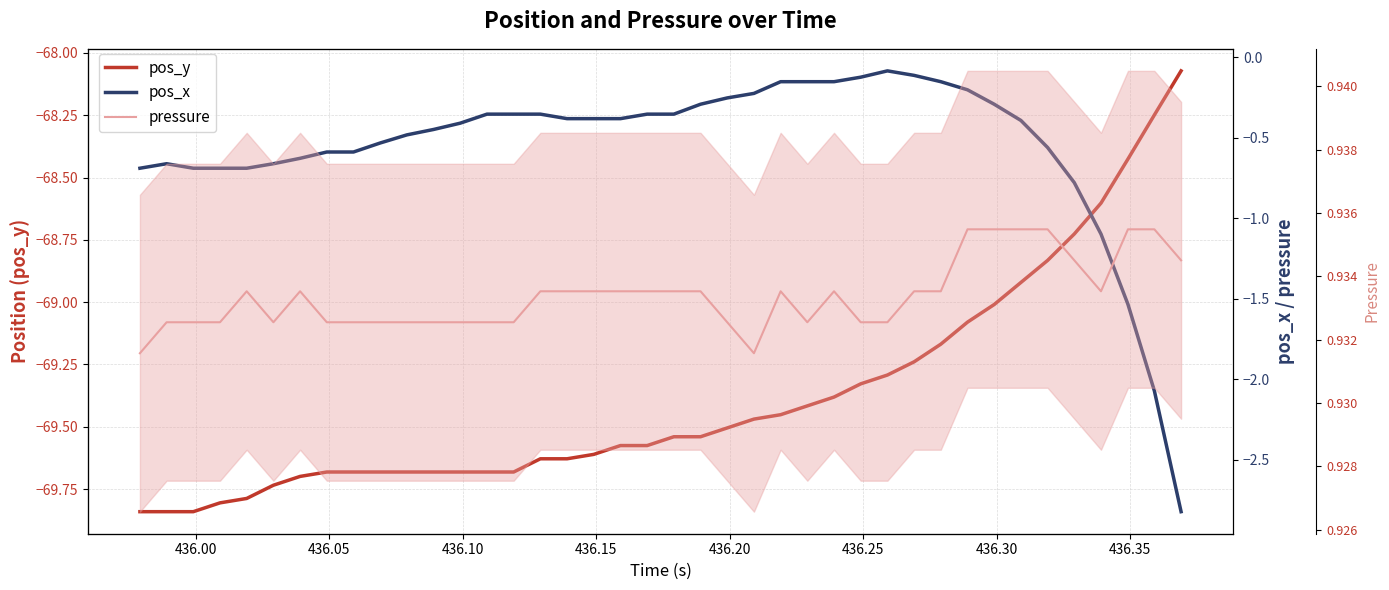

What is the maximum value shown in the chart?

0.9